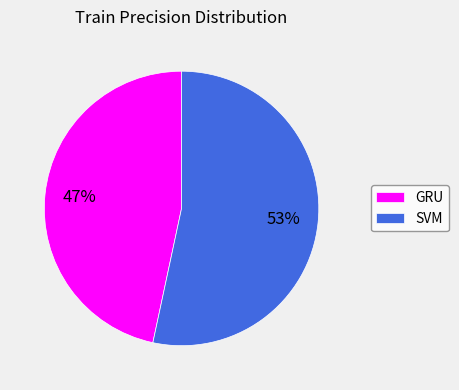

The GRU slice represents 47% of the pie. True or false?

True